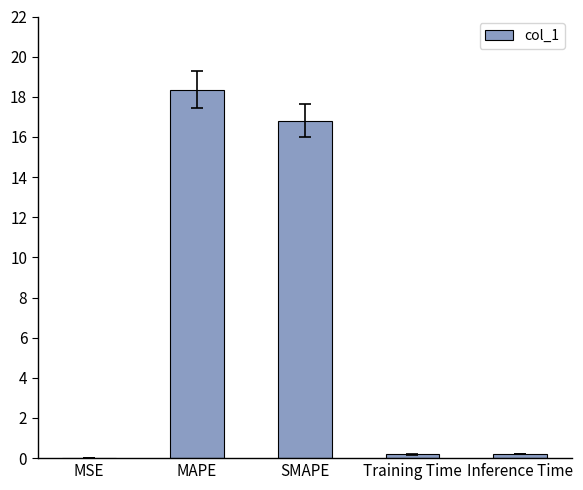

Between MSE and Inference Time, which is larger?

Inference Time